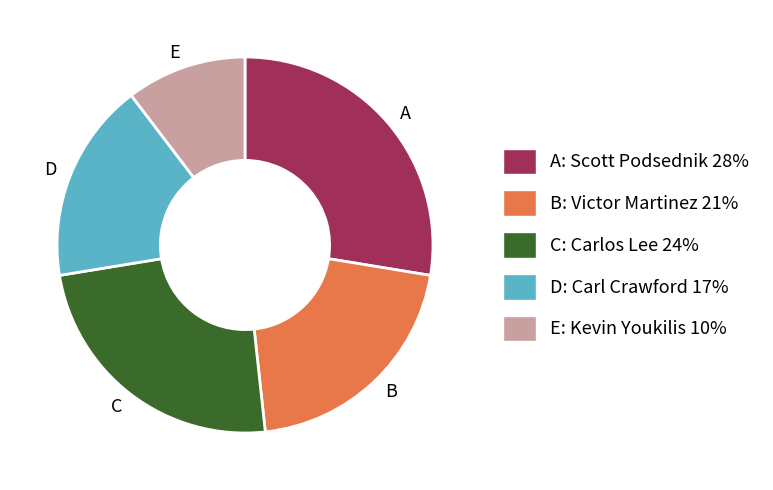

What is the ratio of the value at B to the value at E?

2.0